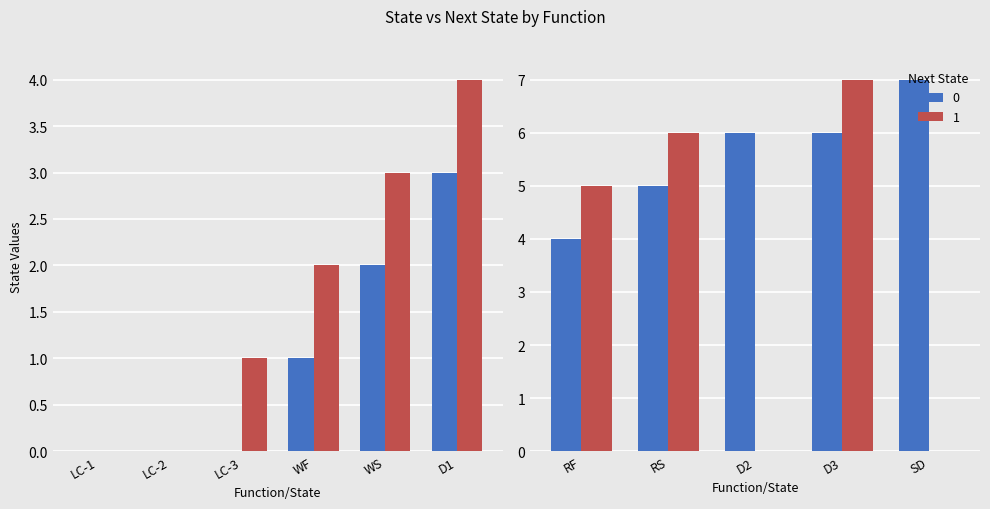

Reading left to right, what are all the values shown in this chart?

0: Load clothes (0)=0	Load clothes (0->0)=0	Load clothes (0->1)=0	Wash fill=1	Wash spin=2	Drain (3)=3	Rinse fill=4	Rinse spin=5	Drain (6)=6	Drain (6->7)=6	Spin dry=7
1: Load clothes (0)=0	Load clothes (0->0)=0	Load clothes (0->1)=1	Wash fill=2	Wash spin=3	Drain (3)=4	Rinse fill=5	Rinse spin=6	Drain (6)=0	Drain (6->7)=7	Spin dry=0